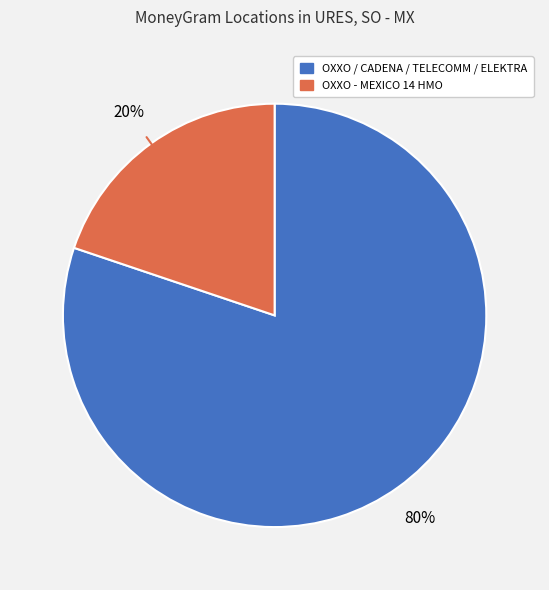

To the nearest percent, what is the difference between the largest and smallest slice percentages?

60%